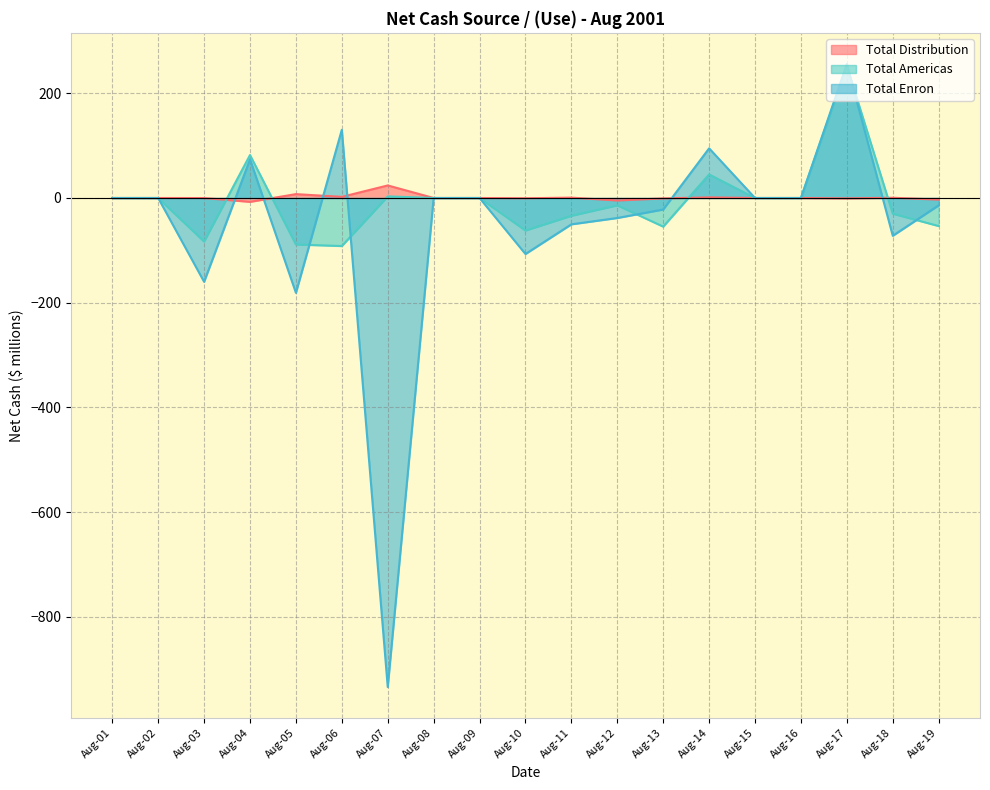

Reading left to right, extract all data points from this chart.

Total Distribution: 0.0	0.0	-0.1	-7.3	7.4	2.2	24.0	0.0	0.0	-0.5	0.7	-4.8	-0.8	1.2	0.0	0.0	-0.7	0.5	-3.1
Total Americas: 0.0	0.0	-83.1	82.1	-88.8	-91.8	3.1	0.0	0.0	-62.1	-34.0	-14.0	-54.7	45.0	0.0	0.0	252.2	-30.0	-53.6
Total Enron: 0.0	0.0	-160.1	73.8	-181.2	130.4	-934.3	0.0	0.0	-107.0	-50.3	-38.2	-22.0	94.9	0.0	0.0	256.0	-72.2	-14.0